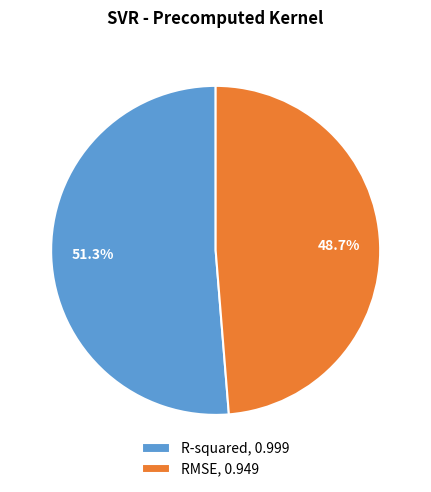

To the nearest percent, what is the difference between the R-squared and RMSE slice percentages?

3%